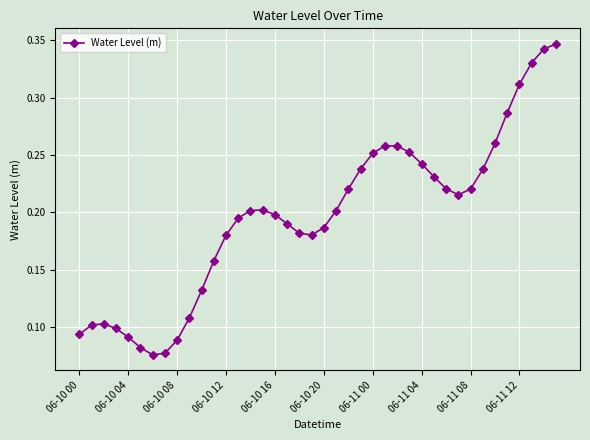

How many interior local peaks (higher than both neighbors) does the data have?

3